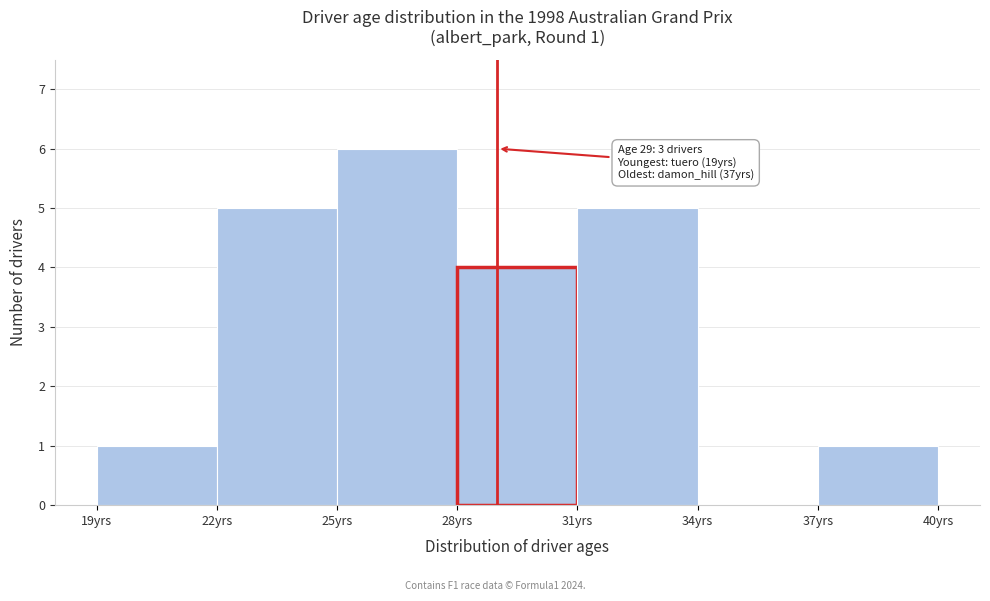

Over which range of the x-axis is the bar tallest?

25 to 28